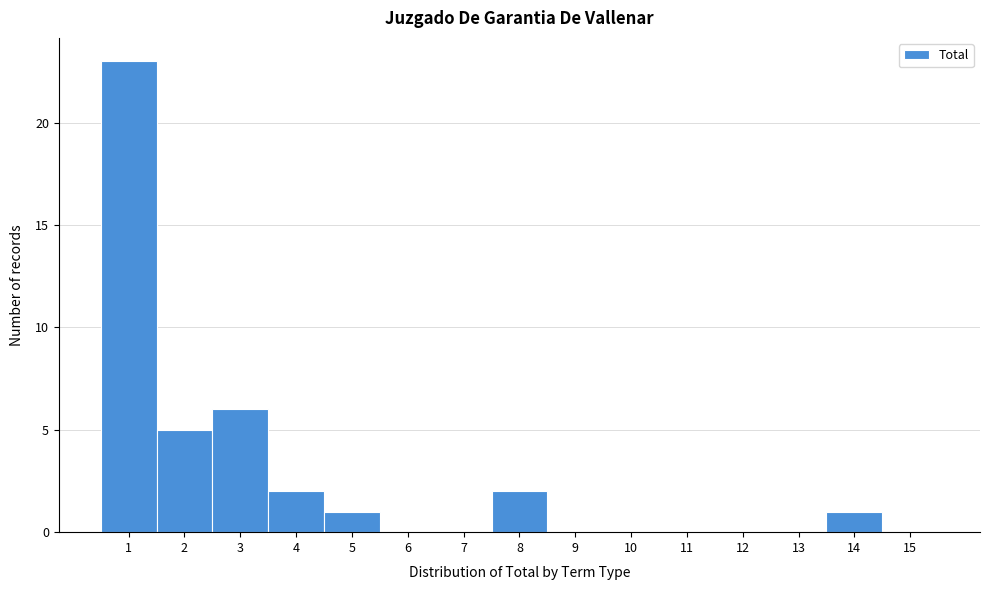

Reading right to left, transcribe all the data shown in this chart.

15=0	14=1	13=0	12=0	11=0	10=0	9=0	8=2	7=0	6=0	5=1	4=2	3=6	2=5	1=23